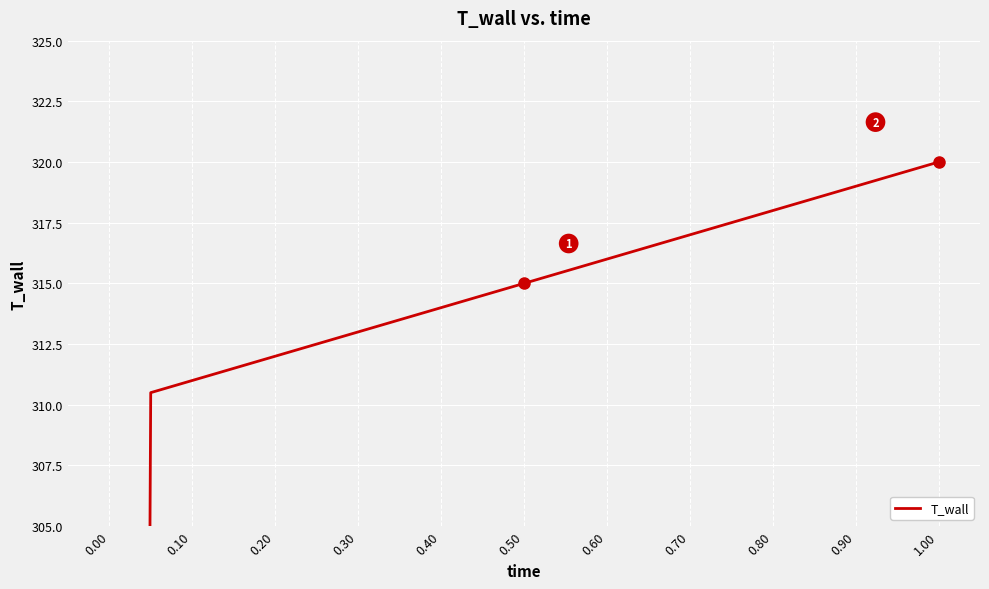

What is the difference between the second highest and second lowest values?

9.0